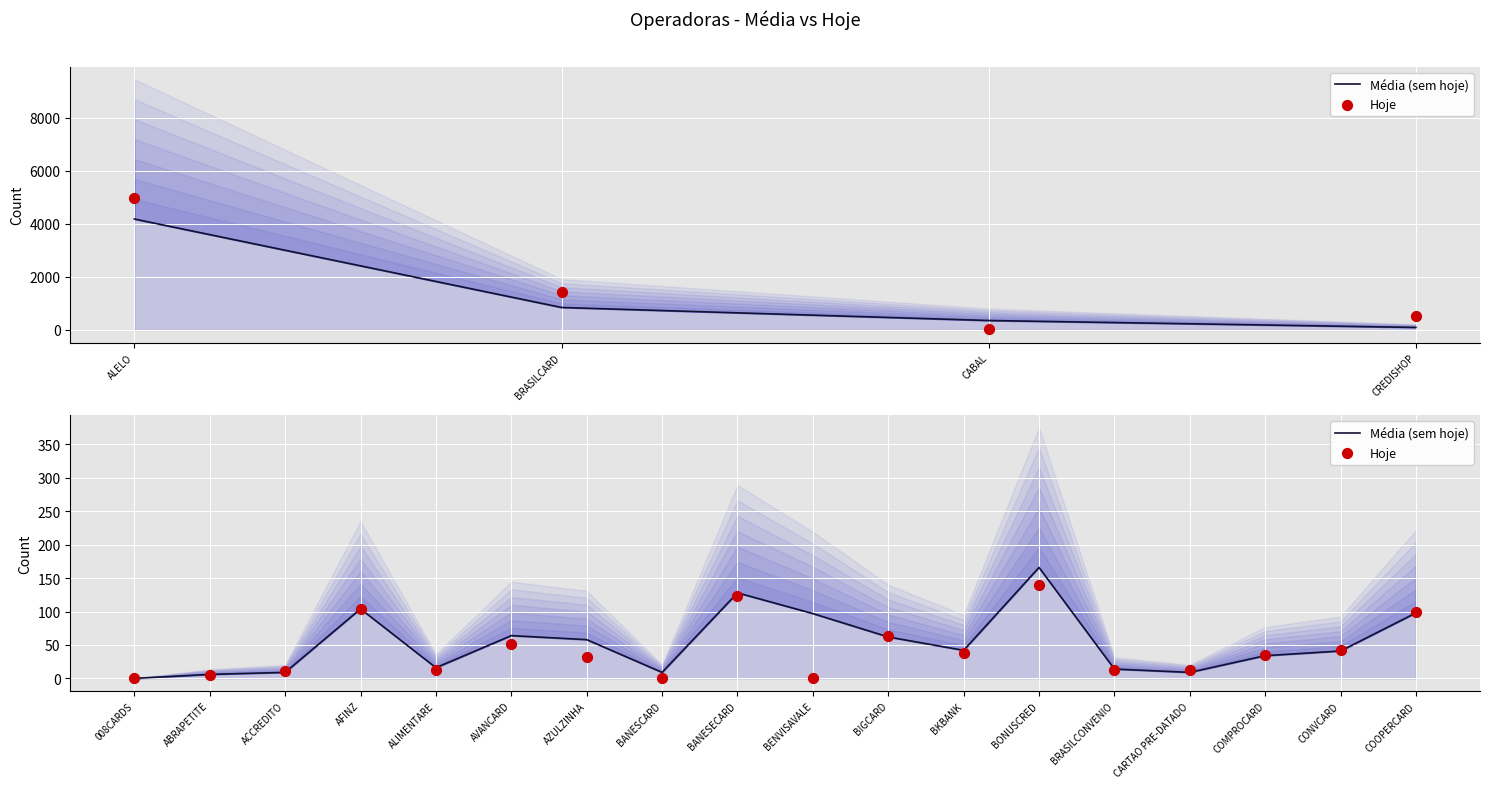

Which series contains the highest Y value?

Média (sem hoje)